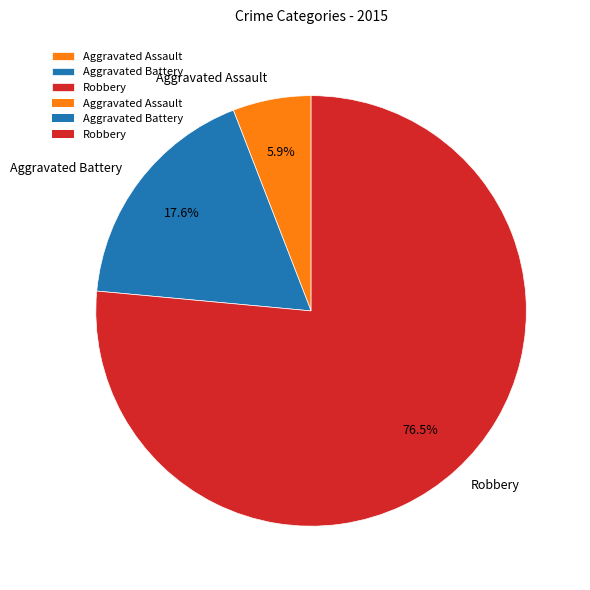

Which category has the smallest portion of the pie?

Aggravated Assault